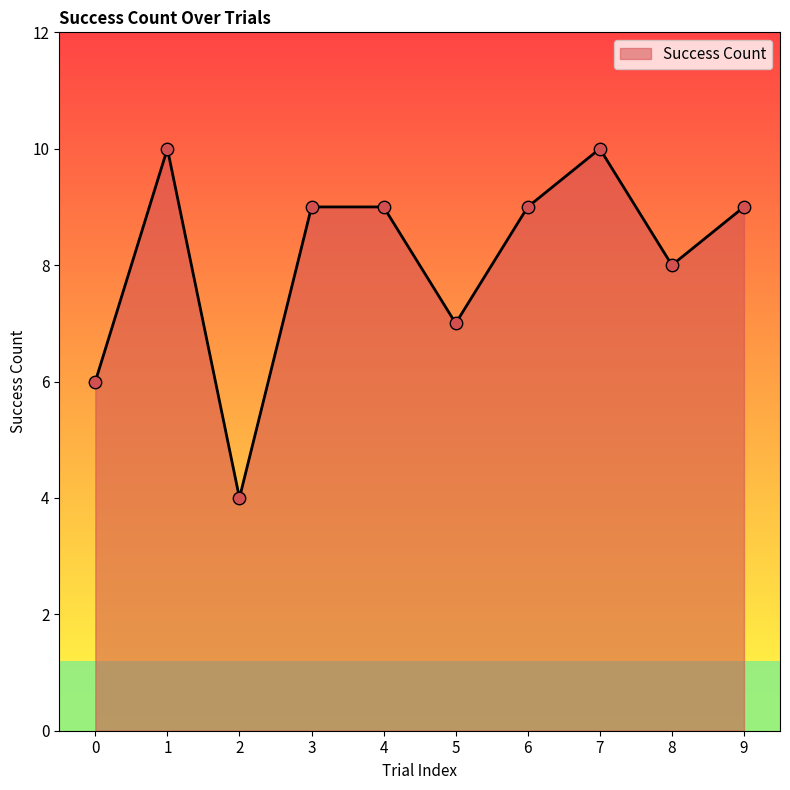

What is the change in value from 1 to 5?

-3